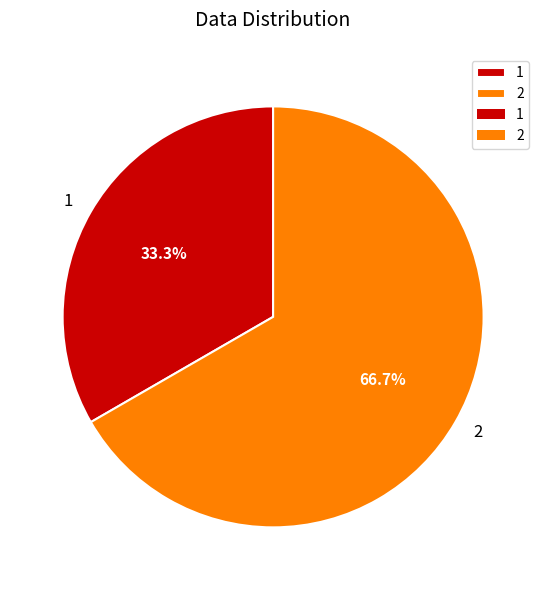

Which category has the biggest portion of the pie?

2